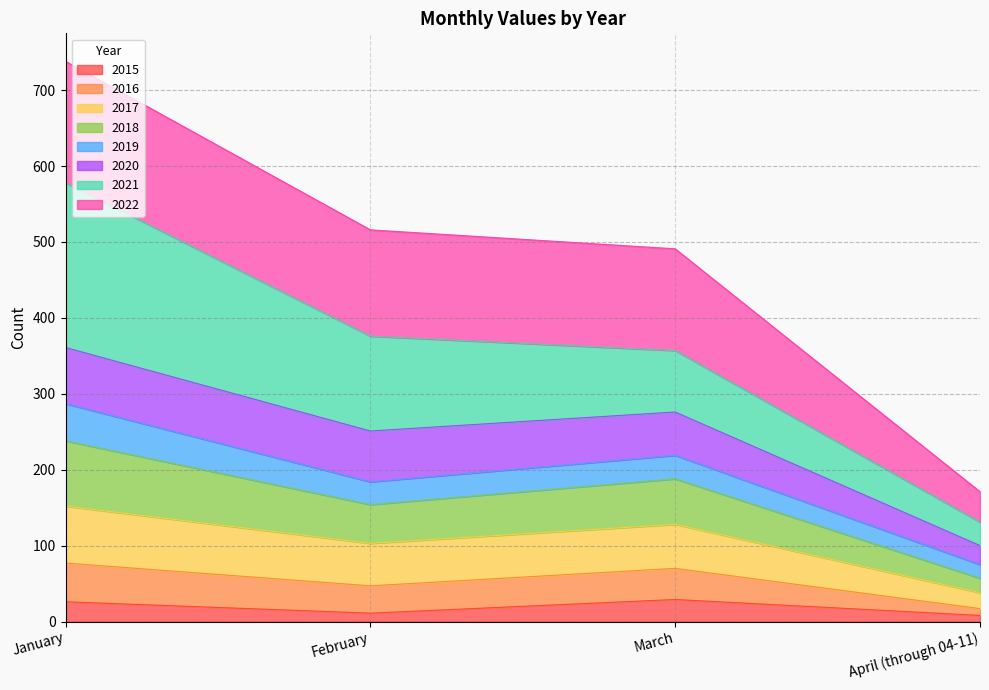

At which category does 2016 reach its first local valley?

February